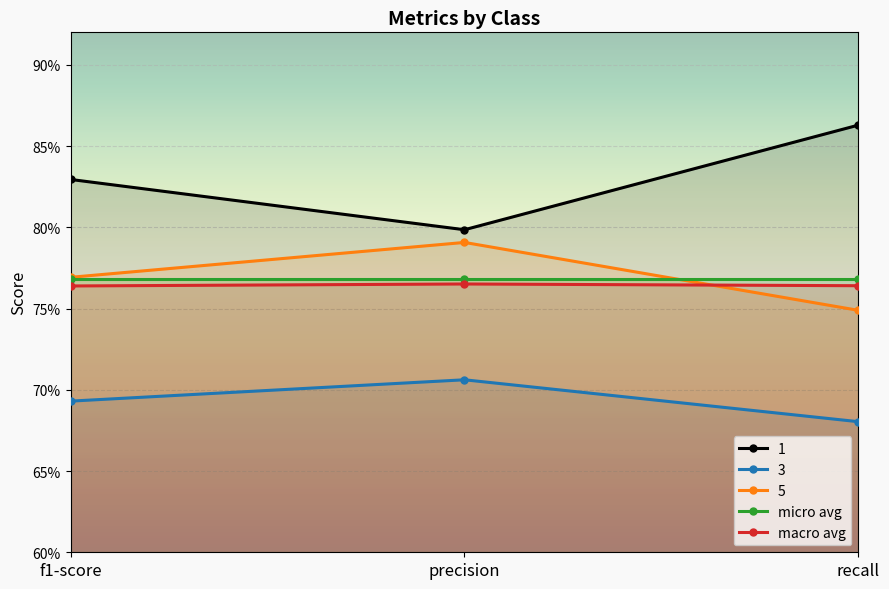

What is the lowest value of the 3 series?

0.7